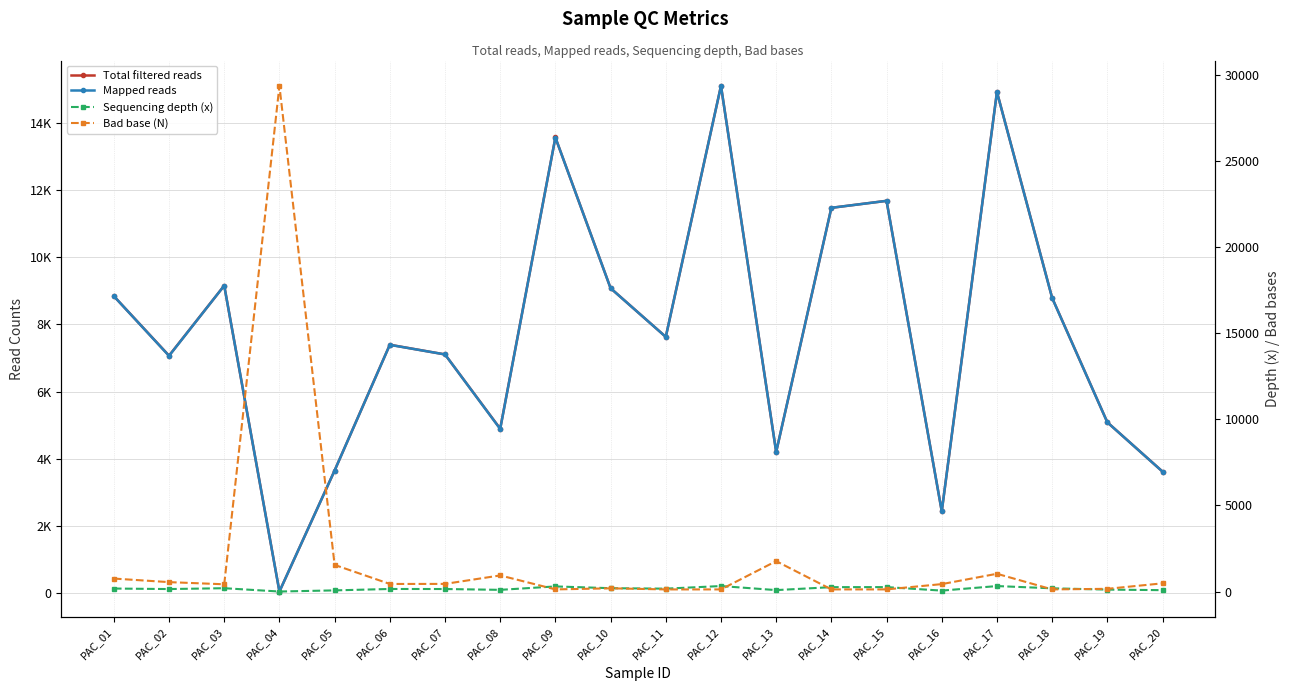

What is the difference between the maximum and minimum values in the Sequencing depth (x) series?

318.1